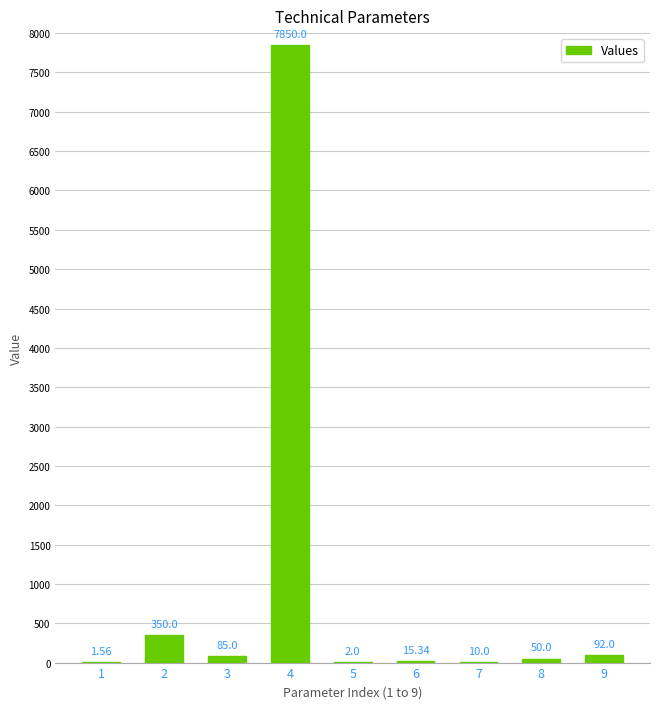

What is the ratio of the value at 4 to the value at 2?

22.4